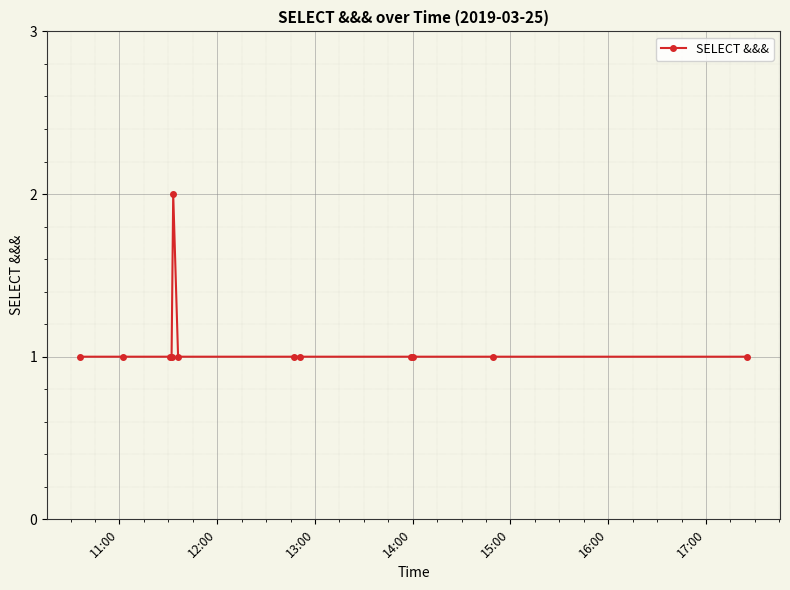

How many lines are shown in the chart?

1